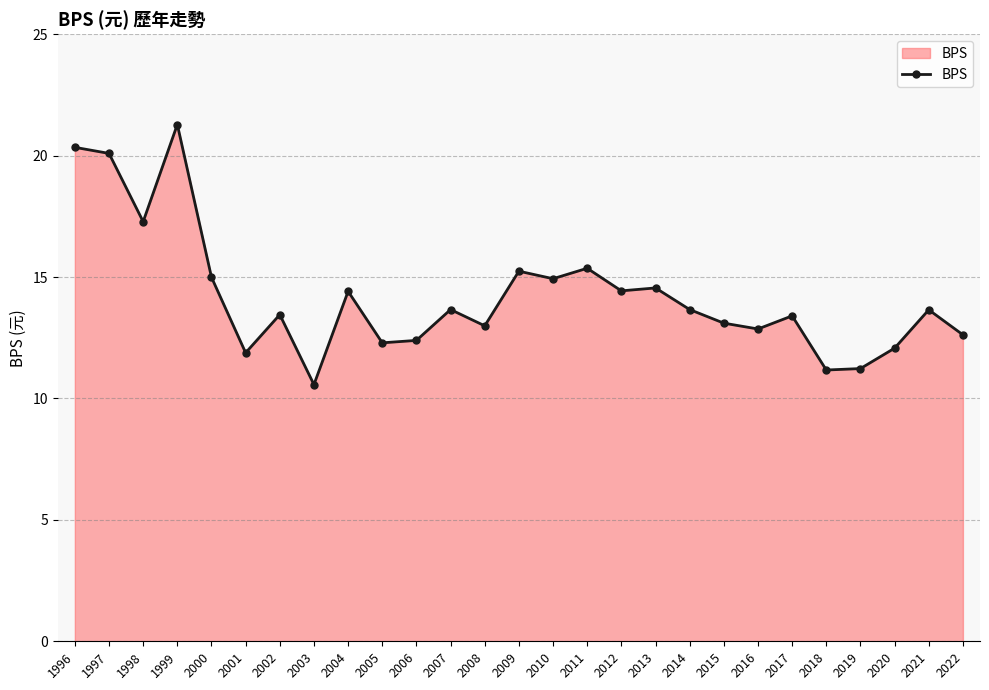

What is the difference between the values at 2002 and 2011?

1.9